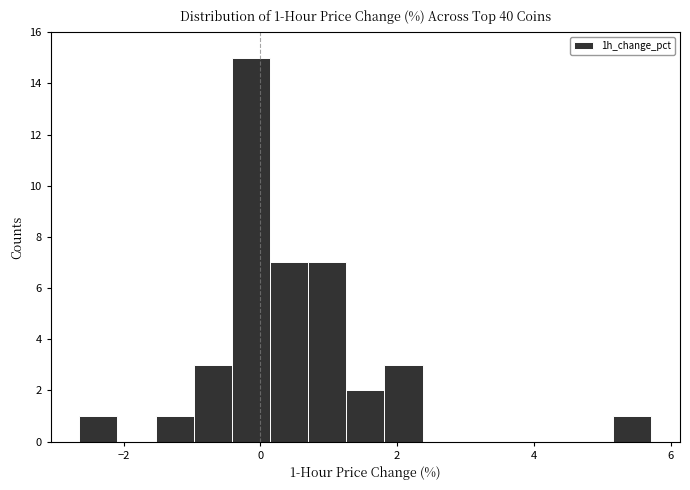

Around what value on the x-axis is the tallest bar? Give the approximate position of its centre, as read against the axis.

-0.2